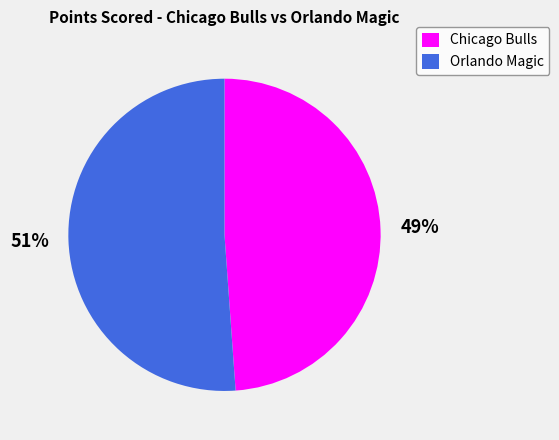

Between Orlando Magic and Chicago Bulls, which is larger?

Orlando Magic